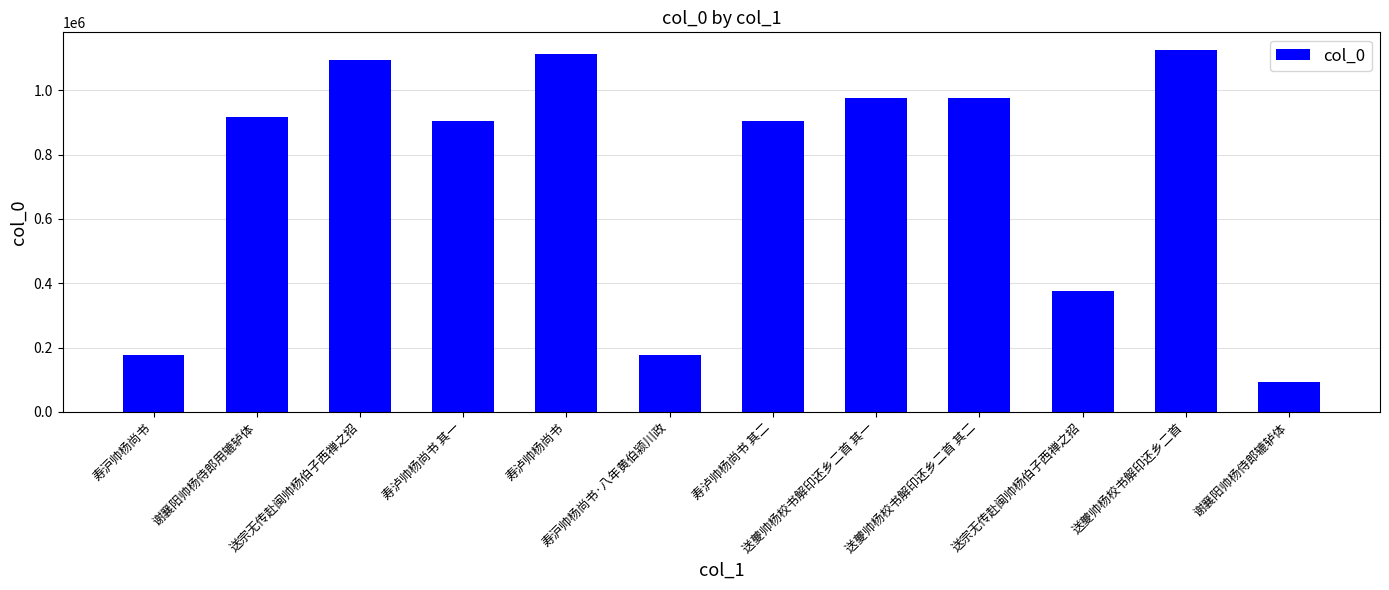

Are the bars horizontal?

No